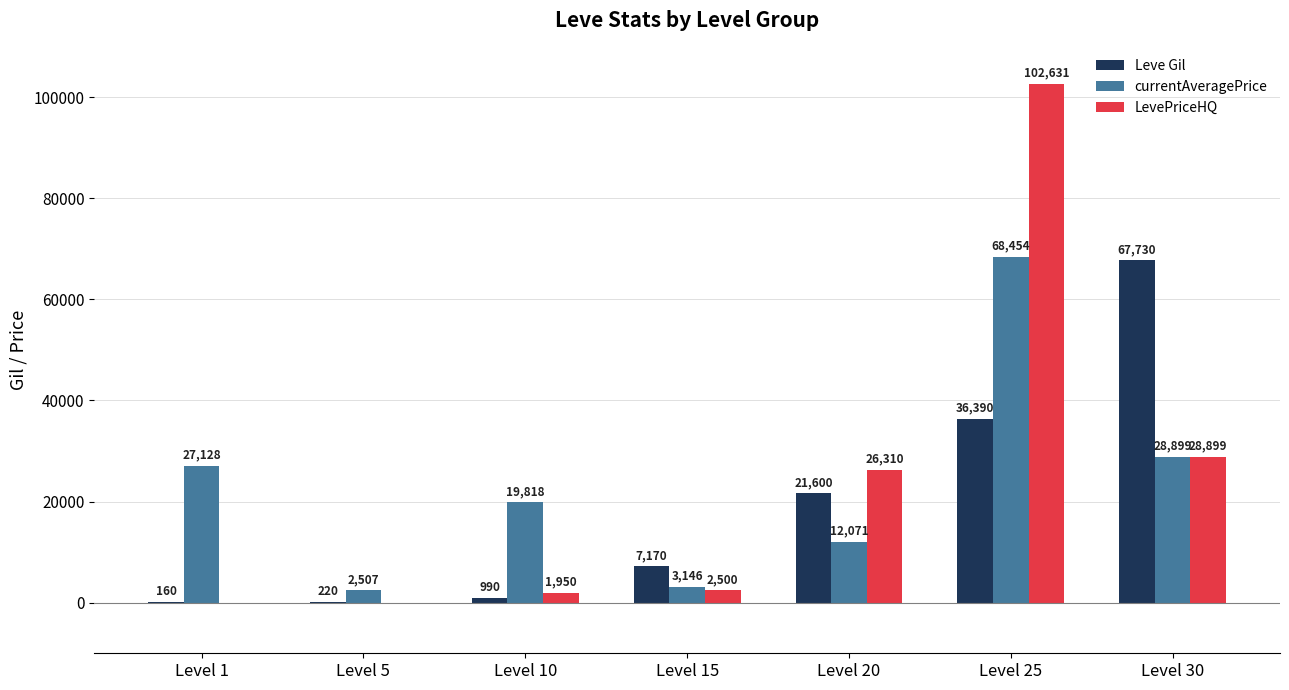

Are the bars grouped side by side (vs. stacked)?

Yes